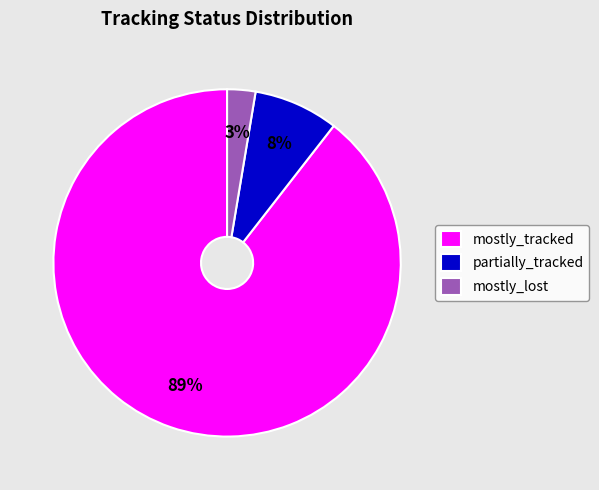

To the nearest percent, what portion does partially_tracked represent?

8%